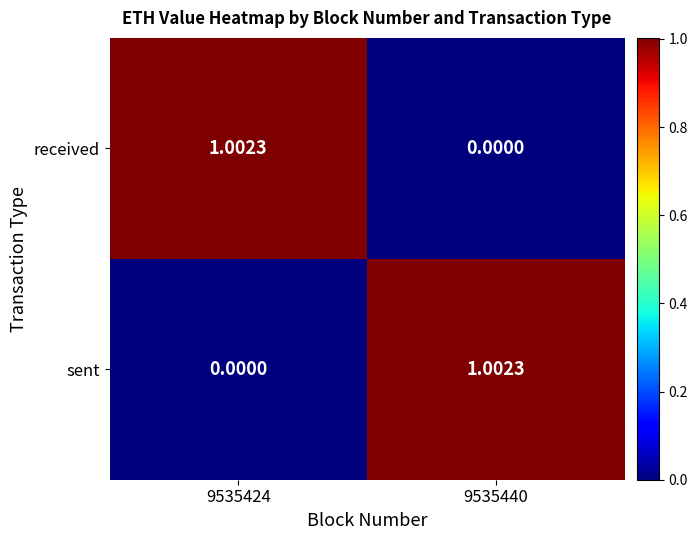

At how many categories does at least one series exceed 0?

2